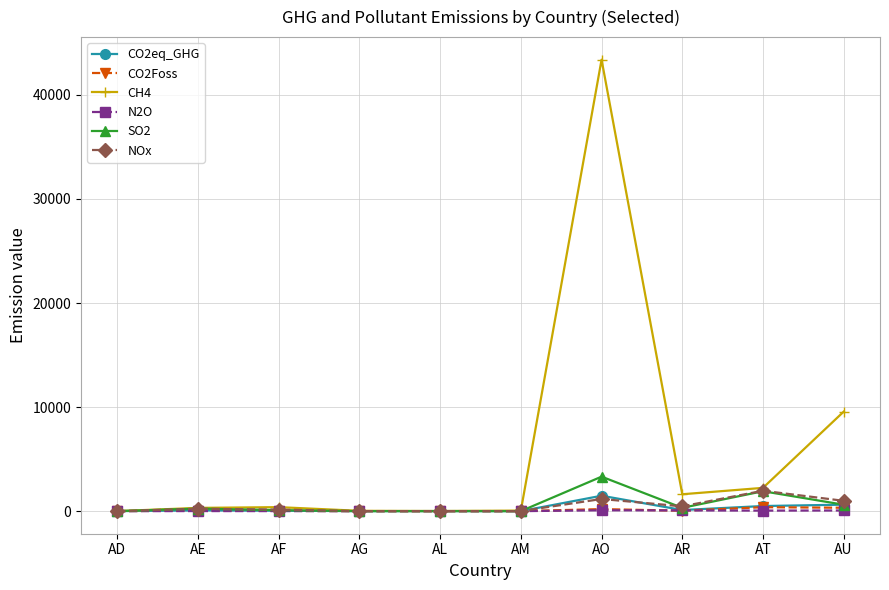

What is the difference between the highest and lowest values at AT?

2185.1